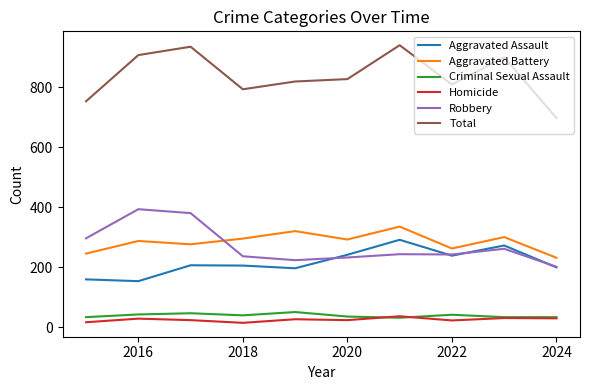

True or false: Aggravated Battery and Criminal Sexual Assault cross at least once.

False